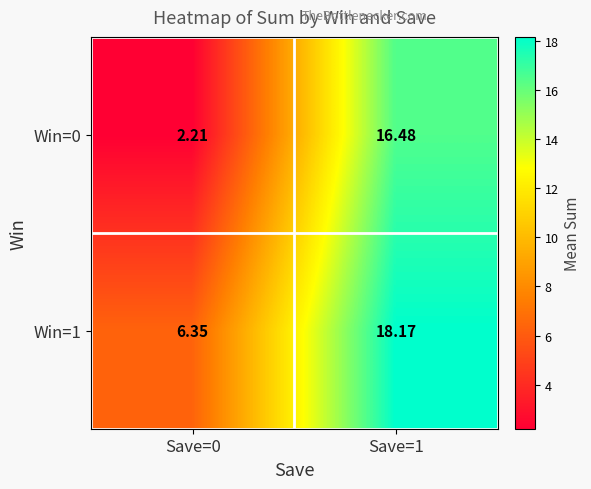

How many values in the Win=1 series are below 18?

1